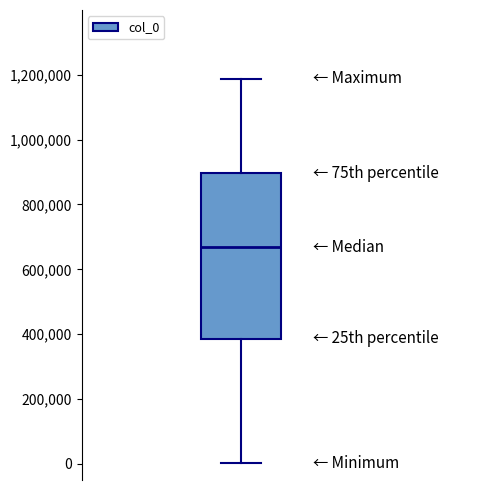

Read this box plot against the y-axis: the position of the median line, the range covered by the box, and the ends of both whiskers. The values are not printed on the chart, so give them approximately, as read against the axis.

median 660000, box 380000 to 900000, whiskers 0 to 1180000